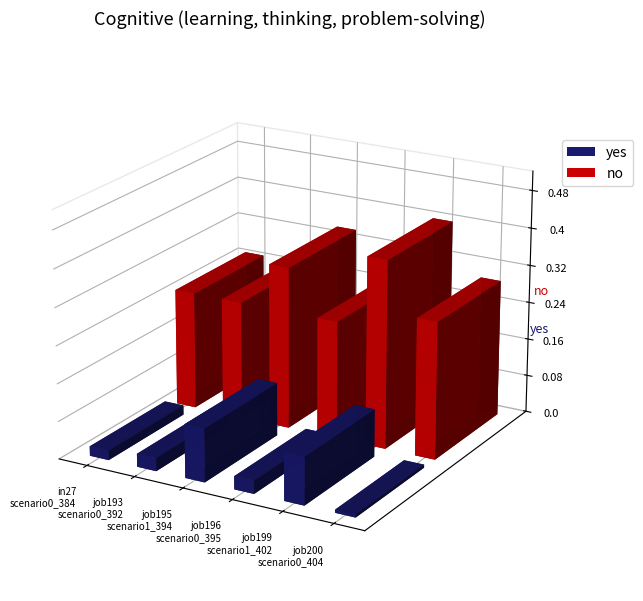

Which label corresponds to the smallest value in the chart?

job200